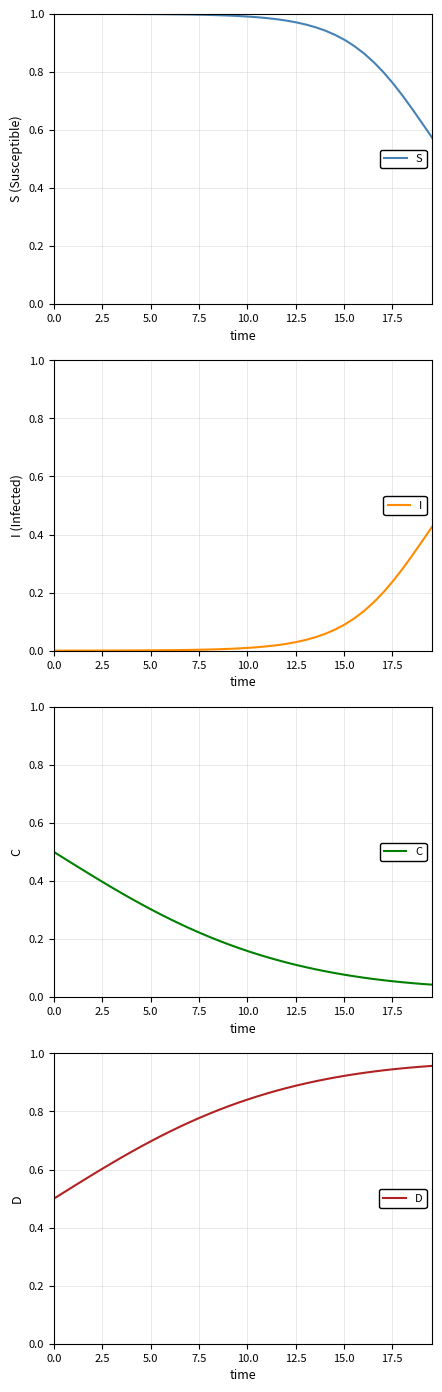

Does the chart display data point markers on the line(s)?

No